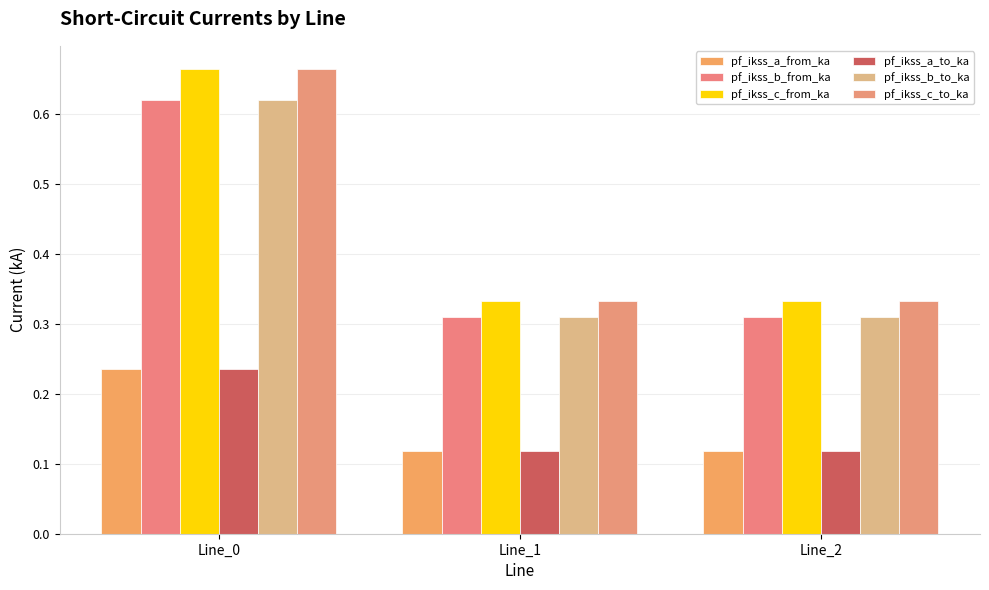

What is the minimum value shown in the chart?

0.1